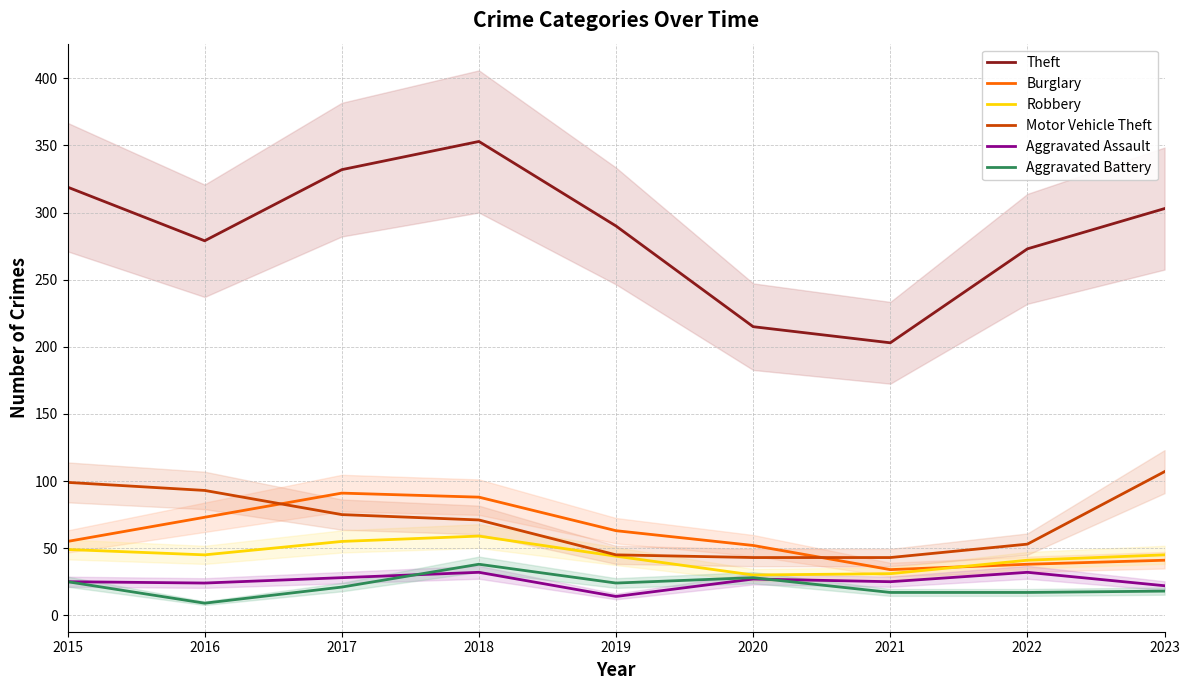

At which label does Theft reach its minimum?

2021